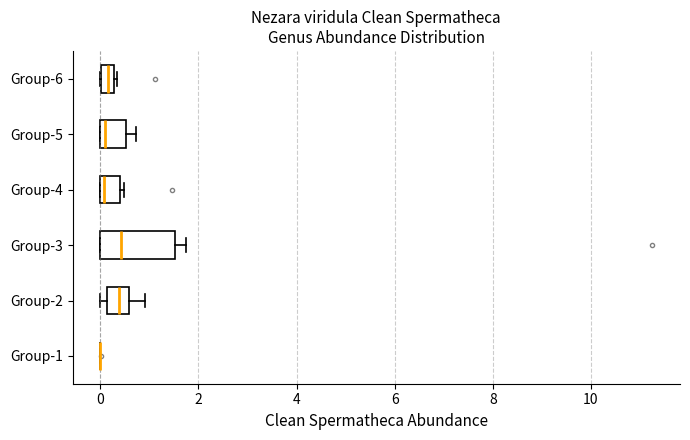

Where is the left edge of the box for Group-3 on the x-axis? The values are not printed on the chart, so give them approximately, as read against the axis.

0.0